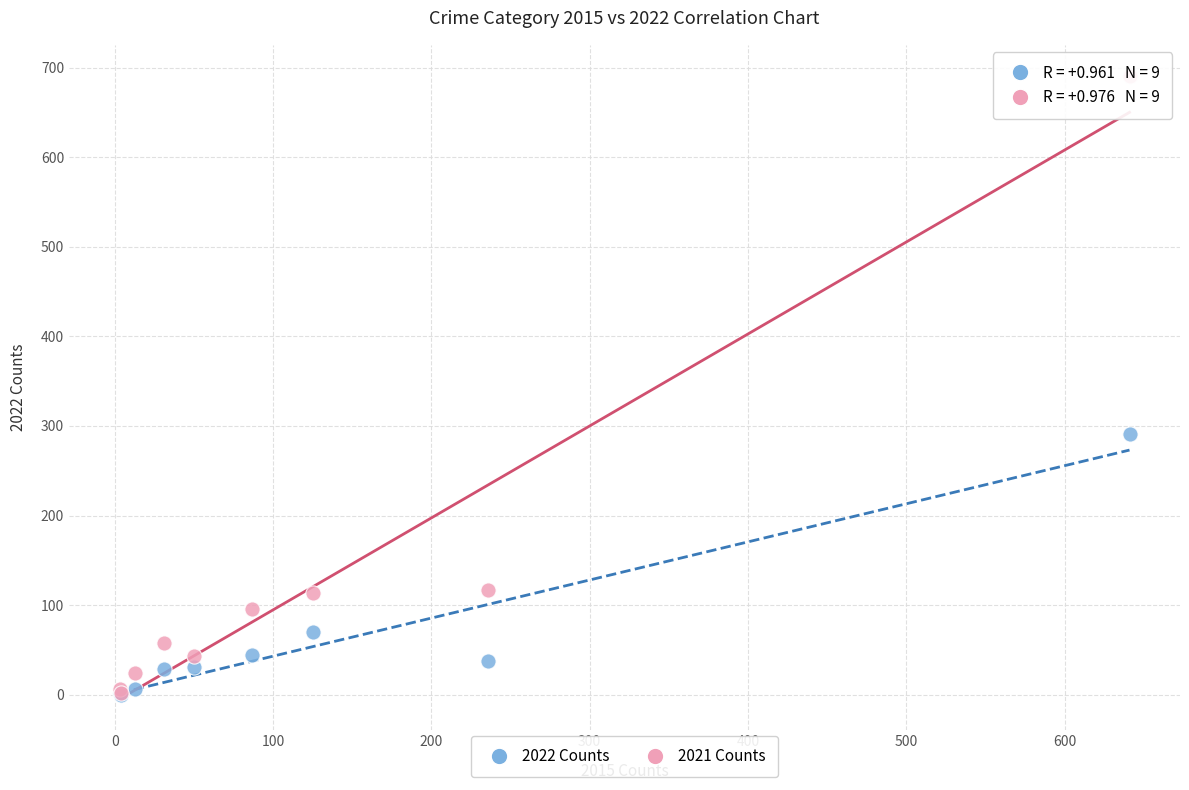

In the 2021 Counts series, what Y value is closest to 346?

117